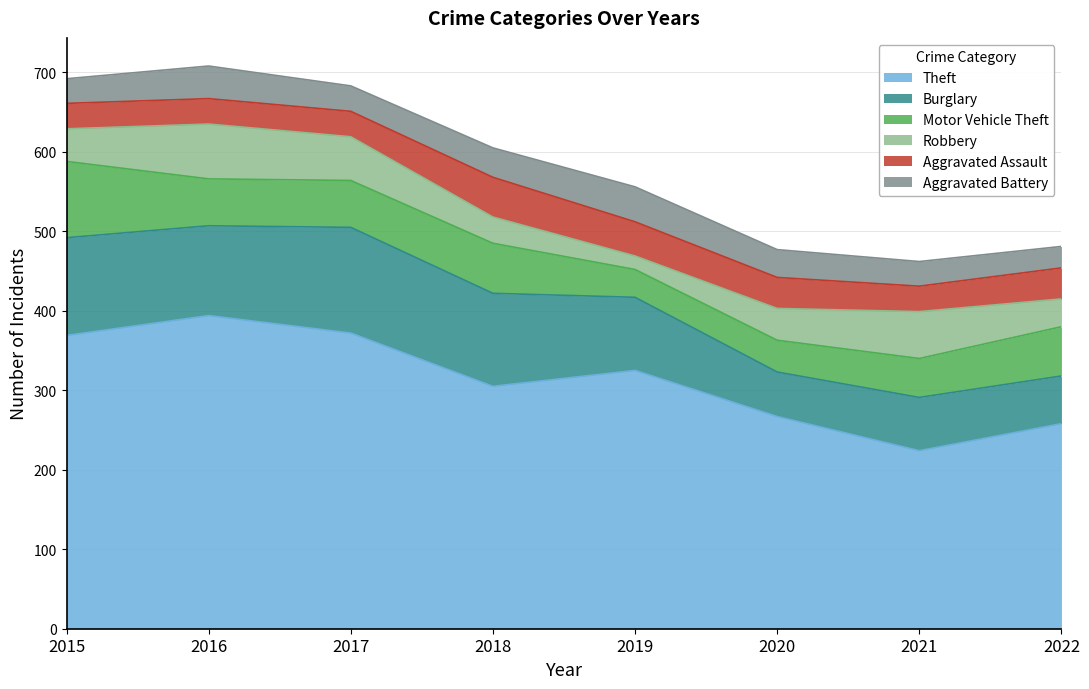

Where does the Burglary series first go above 113?

2015